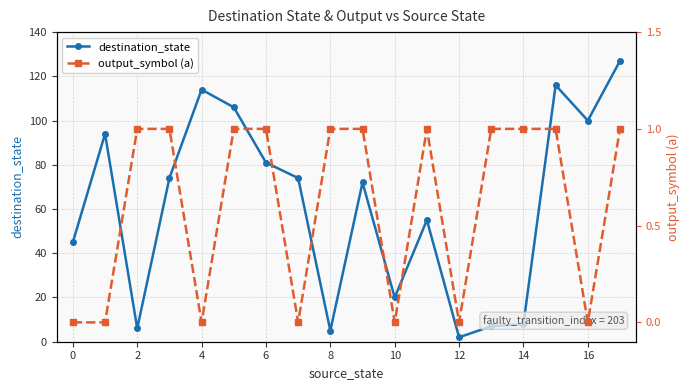

Which has a higher value, 11 or 14?

11